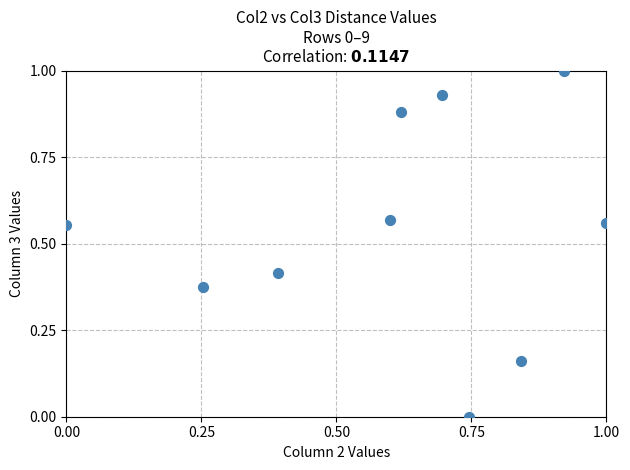

What is the range of Y values (max minus min)?

1.0